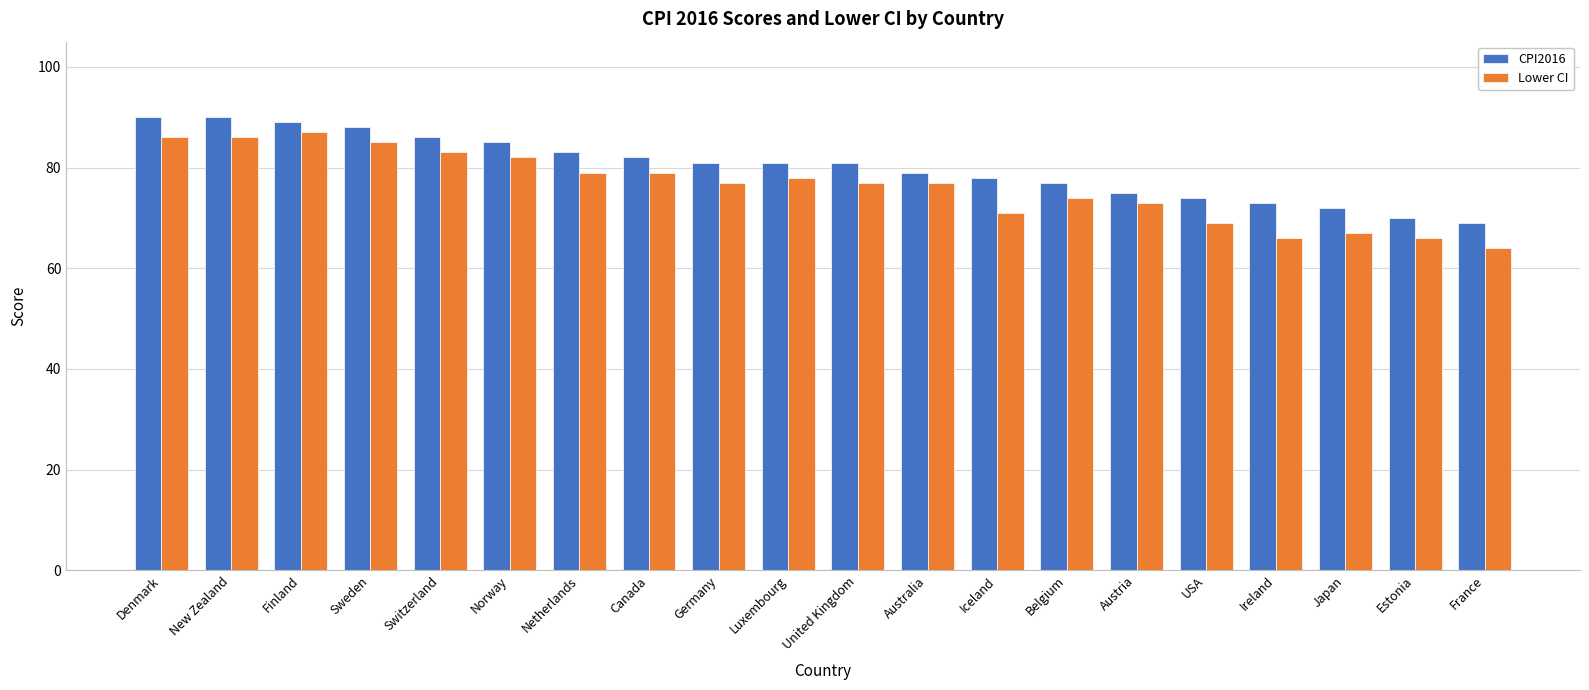

What are all the series names shown in the legend?

CPI2016, Lower CI